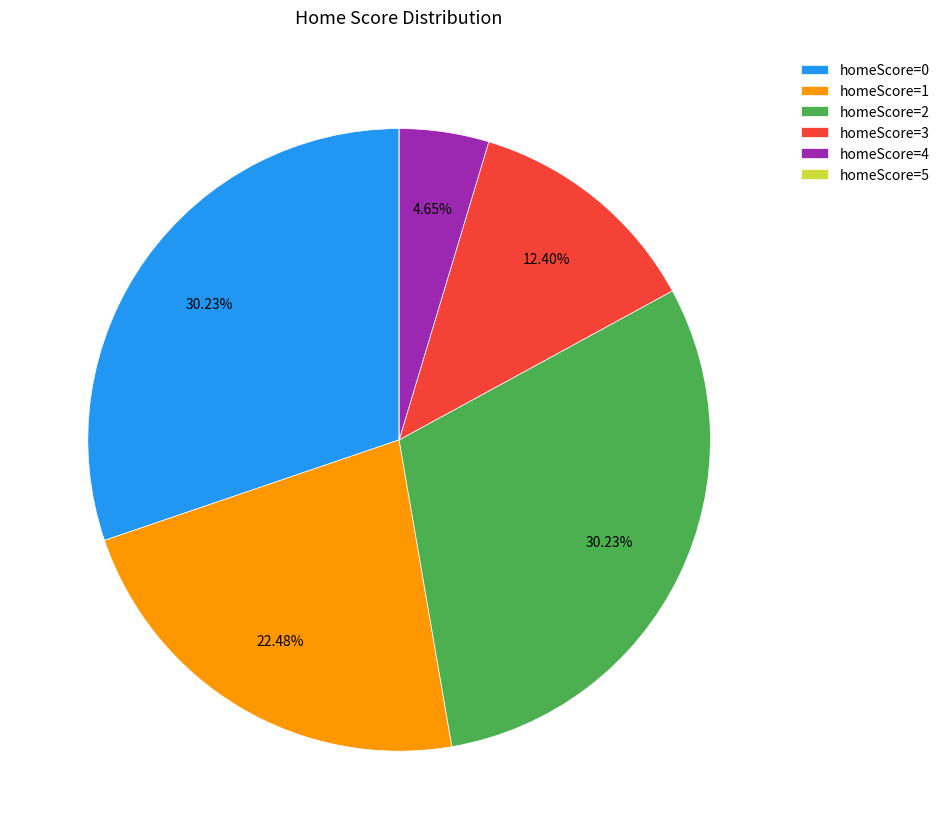

Between homeScore=3 and homeScore=4, which is larger?

homeScore=3